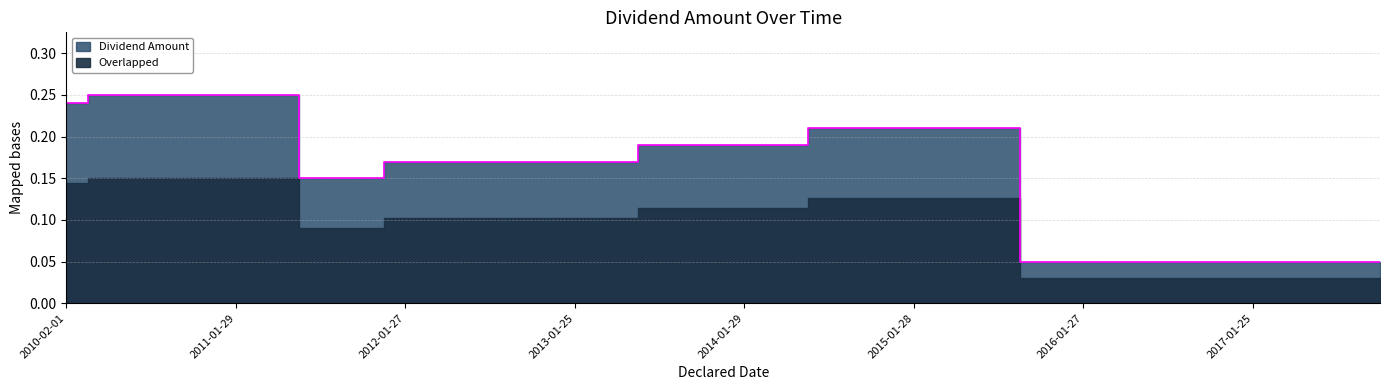

How many values are between 0 and 1?

32